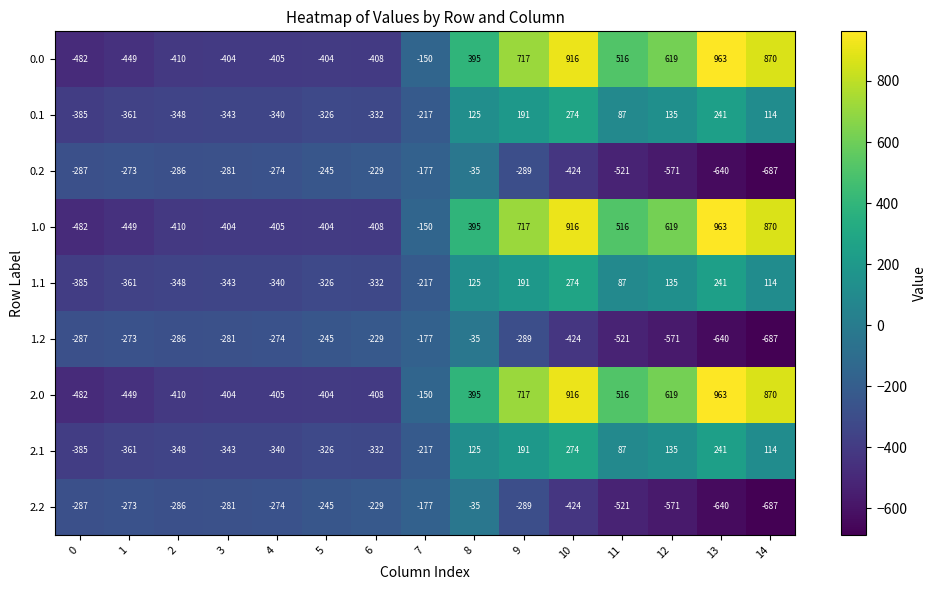

The 0.2 series shows -425 at 3. True or false?

False